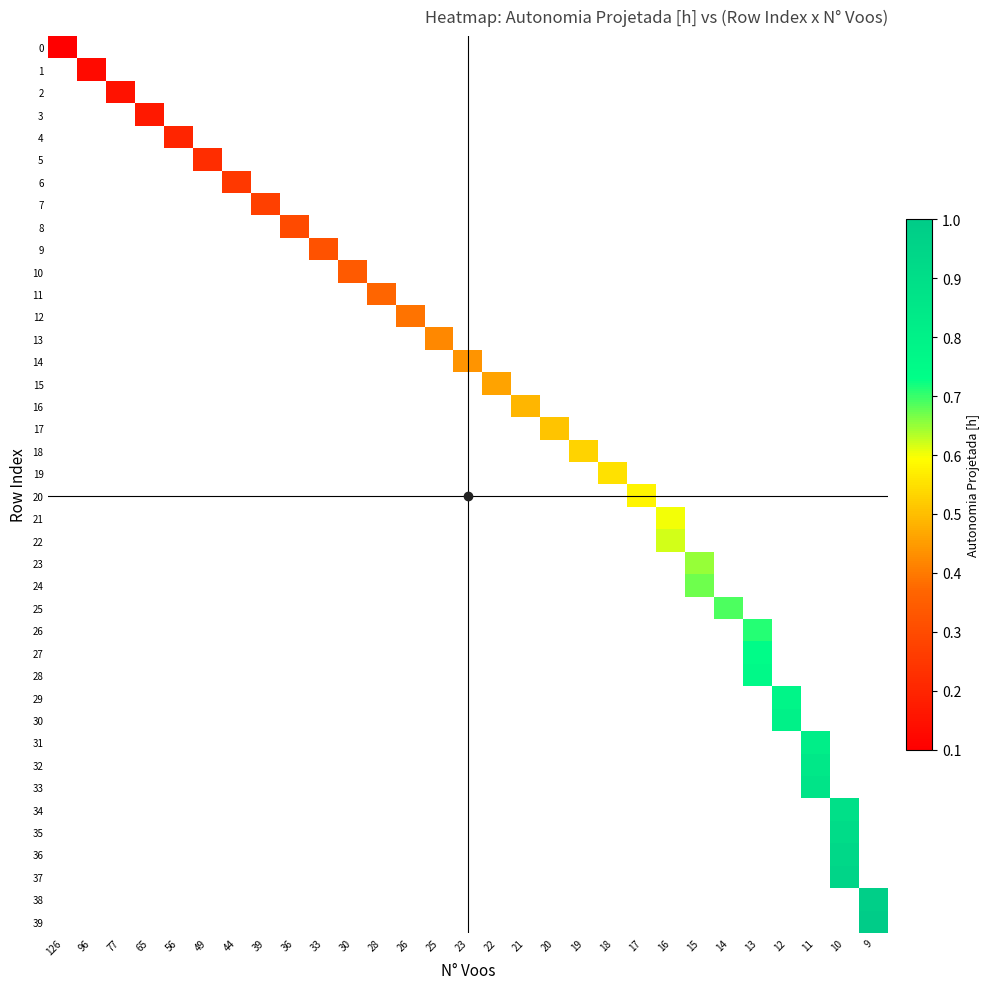

At how many categories does at least one series exceed 0?

29